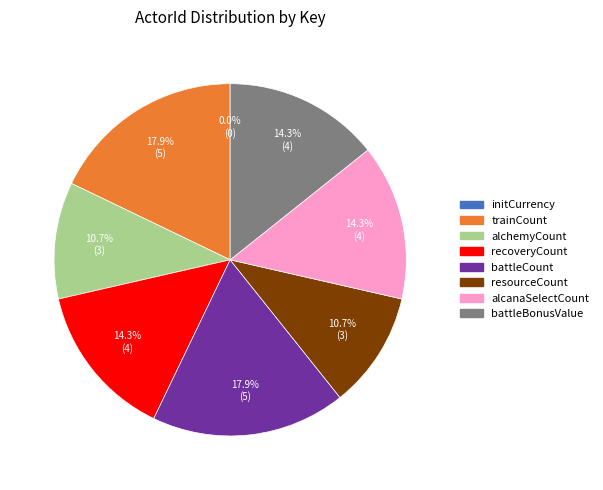

To the nearest percent, what is the combined percentage of recoveryCount and alcanaSelectCount?

29%